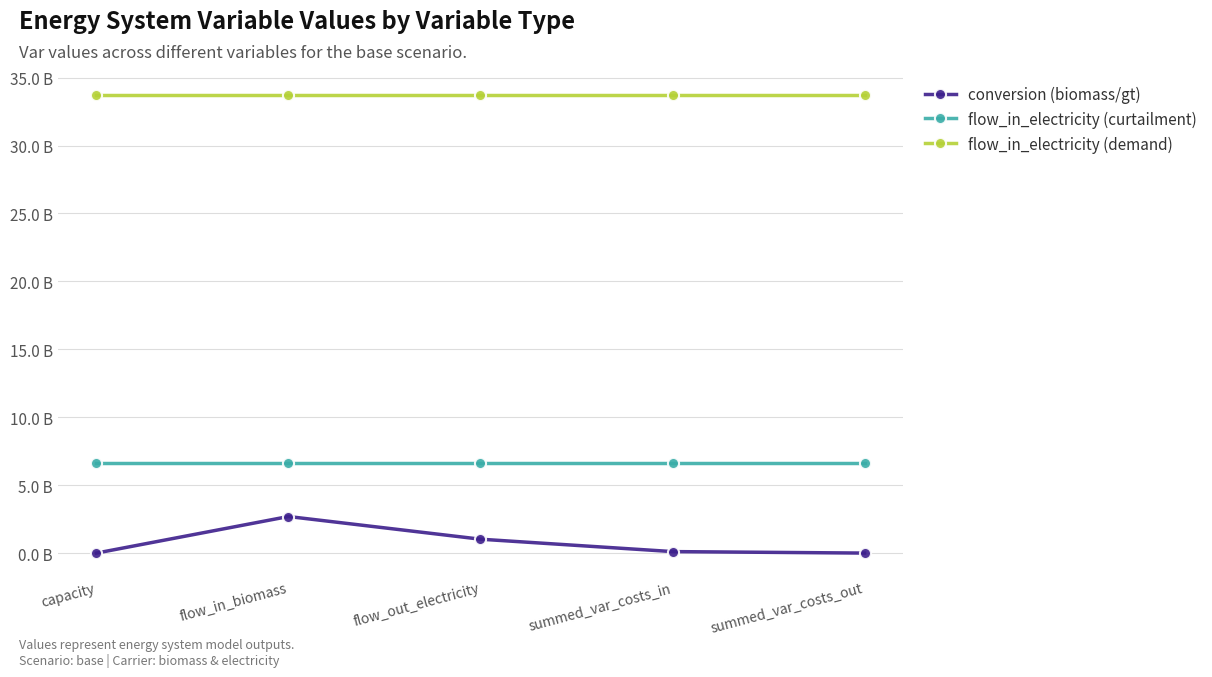

True or false: conversion (biomass/gt) has a value of 2.7 at flow_in_biomass.

True